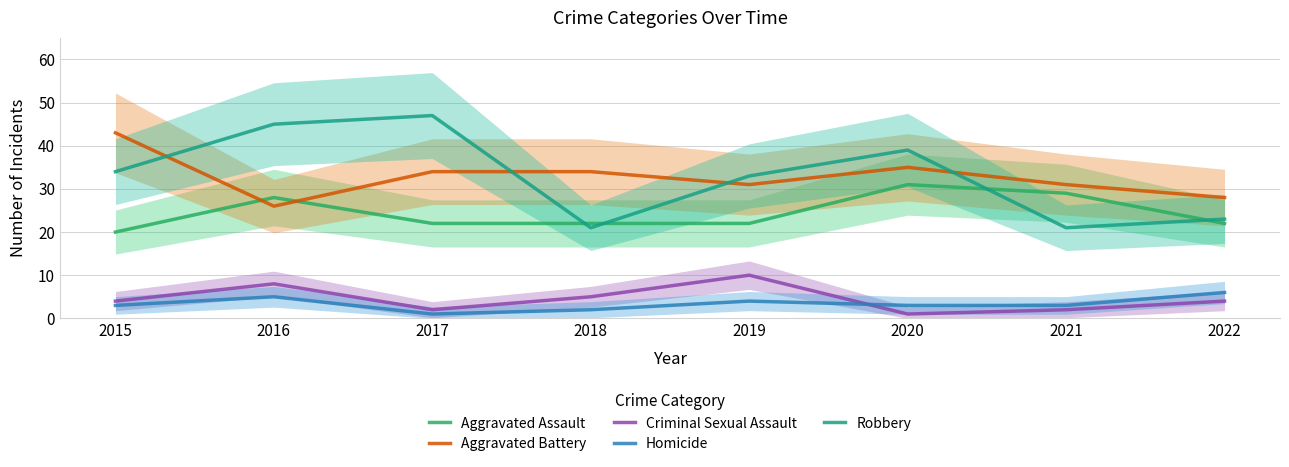

Reading left to right, what are all the values shown in this chart?

Aggravated Assault: 20	28	22	22	22	31	29	22
Aggravated Battery: 43	26	34	34	31	35	31	28
Criminal Sexual Assault: 4	8	2	5	10	1	2	4
Homicide: 3	5	1	2	4	3	3	6
Robbery: 34	45	47	21	33	39	21	23